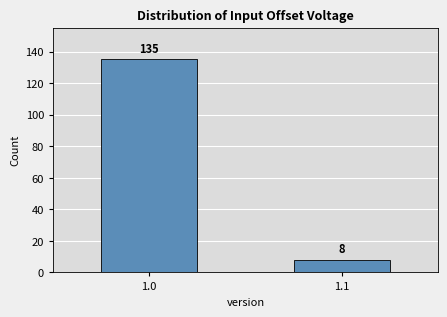

Reading right to left, transcribe all the data shown in this chart.

1.1=8	1.0=135